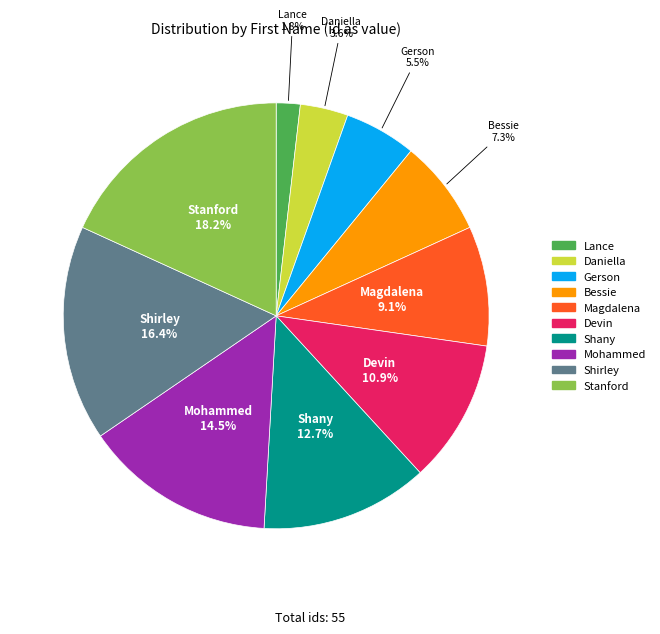

Which category has the biggest portion of the pie?

Stanford